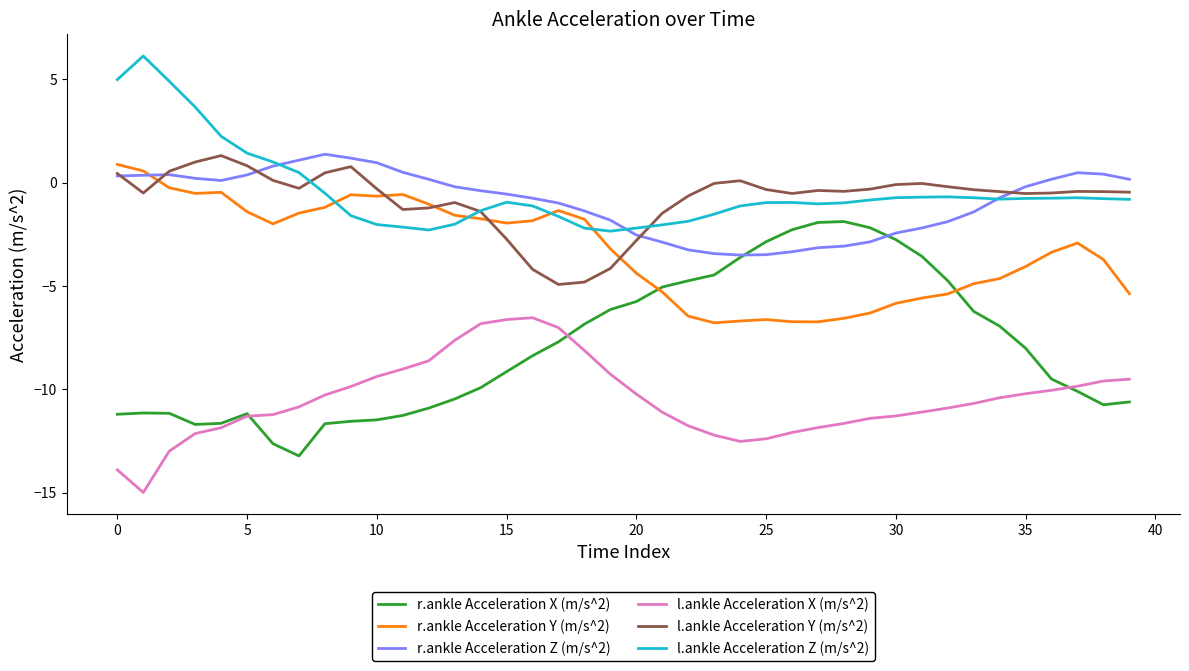

Which series has the widest spread of values?

r.ankle Acceleration X (m/s^2)